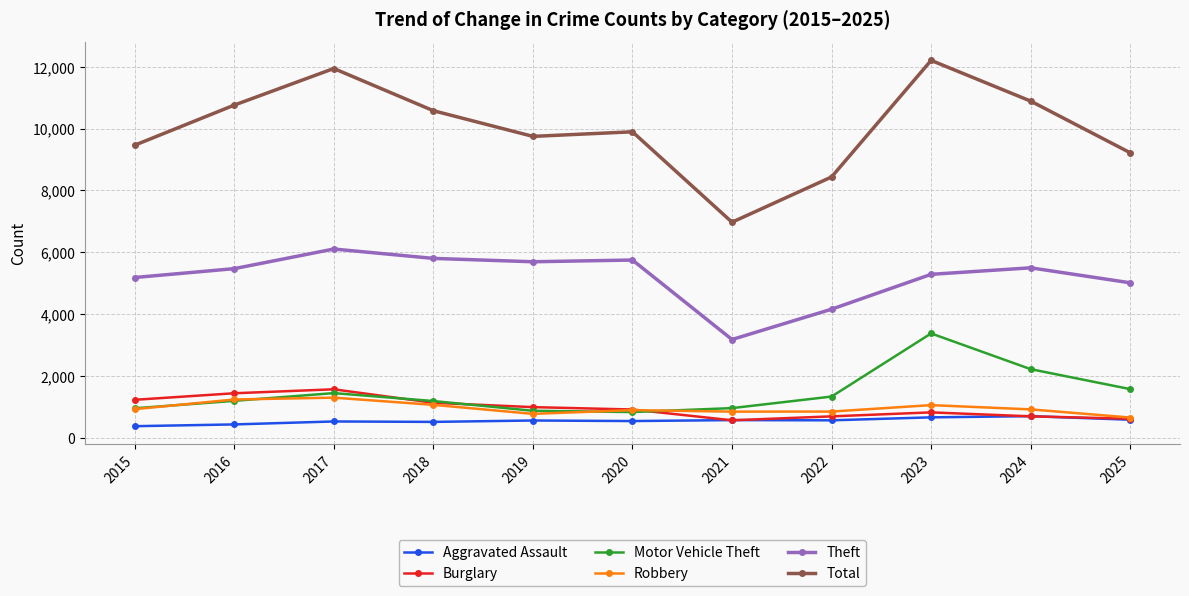

What is the value of the Total point at the 10th from the left?

10892